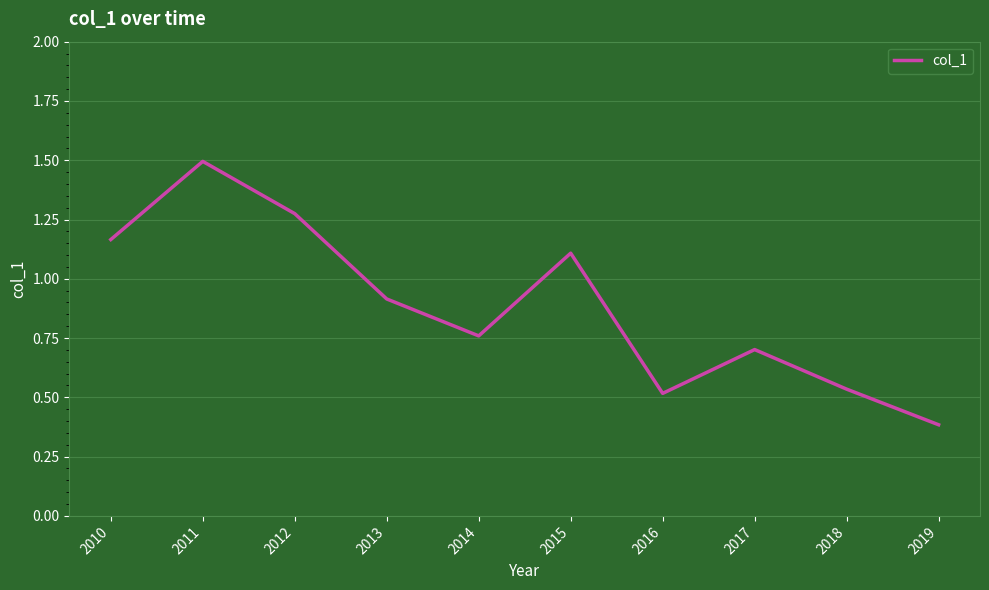

The chart shows a value of 1.1 at 2015. True or false?

True